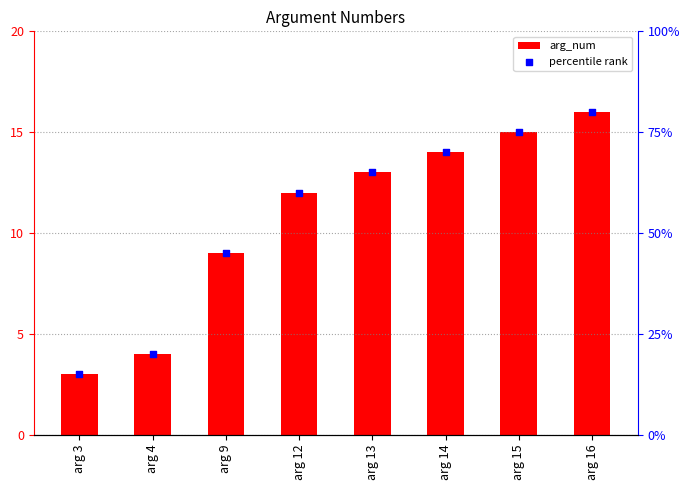

Is the value of arg_num at arg 13 greater than the value of percentile rank at arg 12?

No